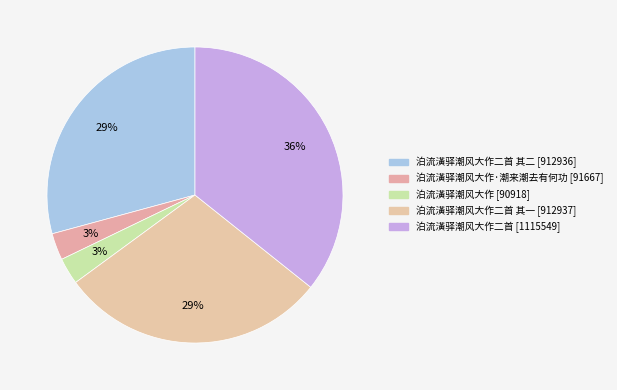

Which category has the biggest portion of the pie?

泊流潢驿潮风大作二首